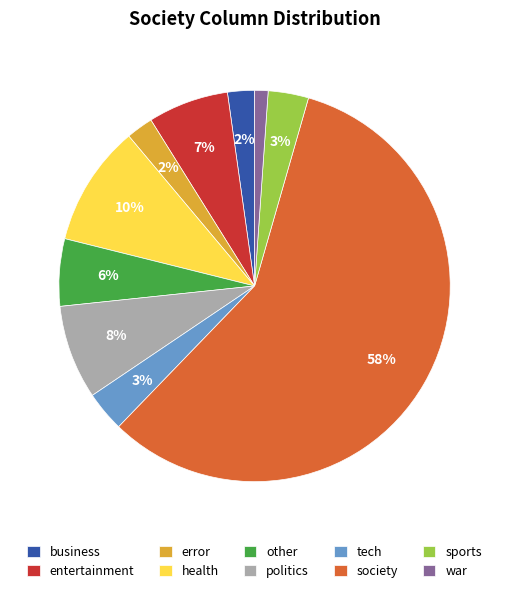

What percentage is the war slice, to the nearest percent?

1%